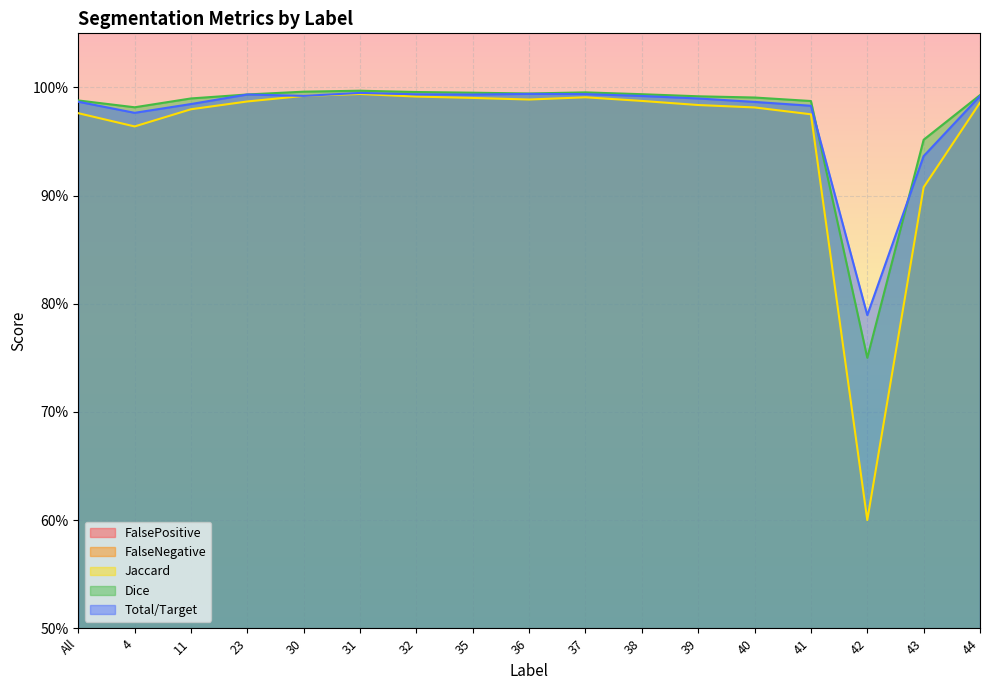

How many interior local valleys does the Total/Target series have?

4